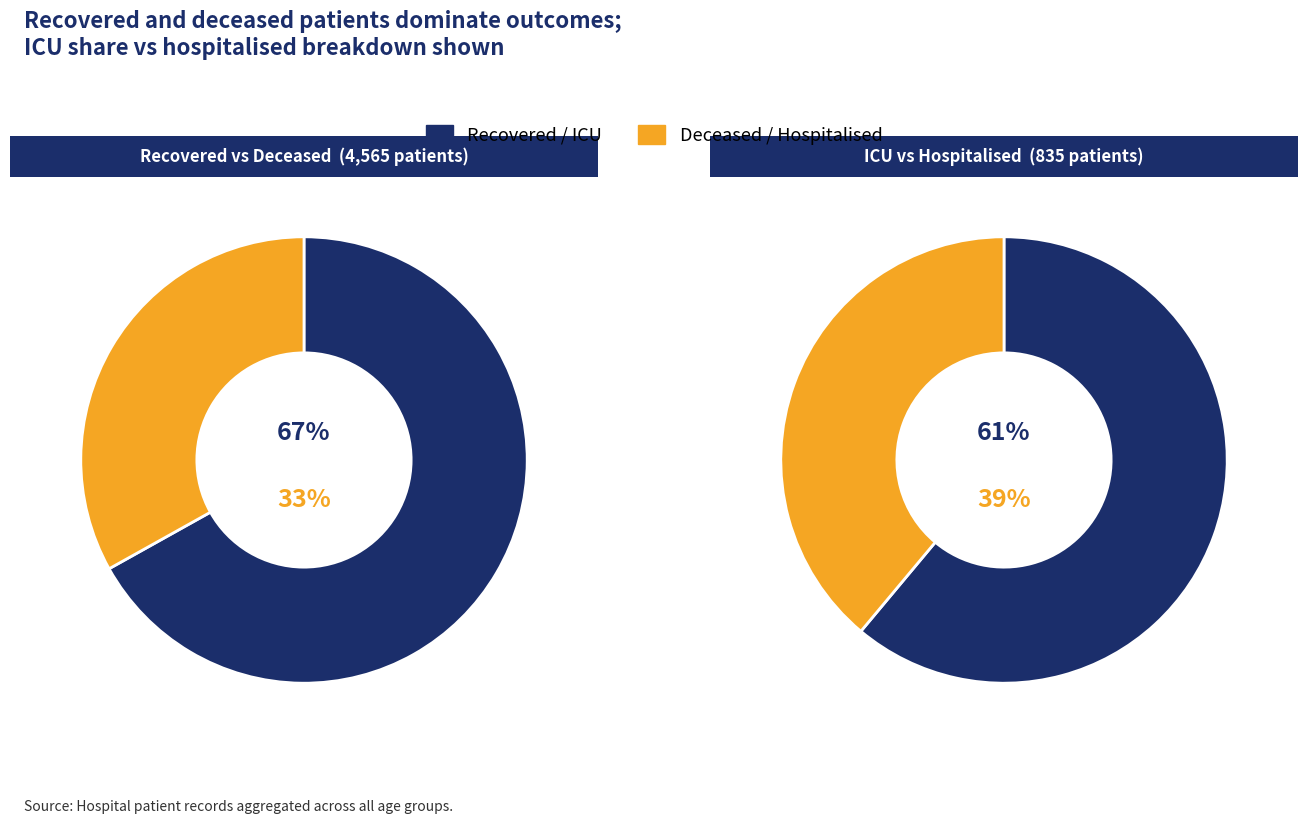

The 40-44 slice represents 11% of the pie. True or false?

False